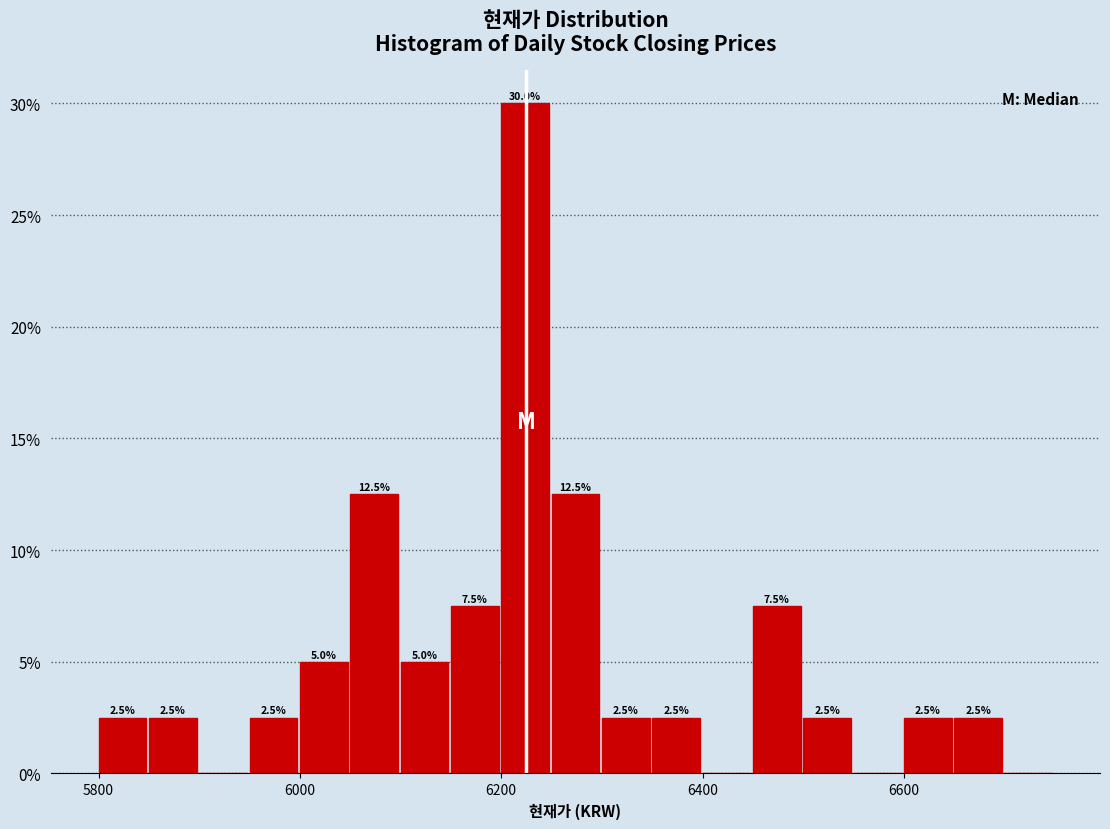

Around what value on the x-axis is the tallest bar? Give the approximate position of its centre, as read against the axis.

6220